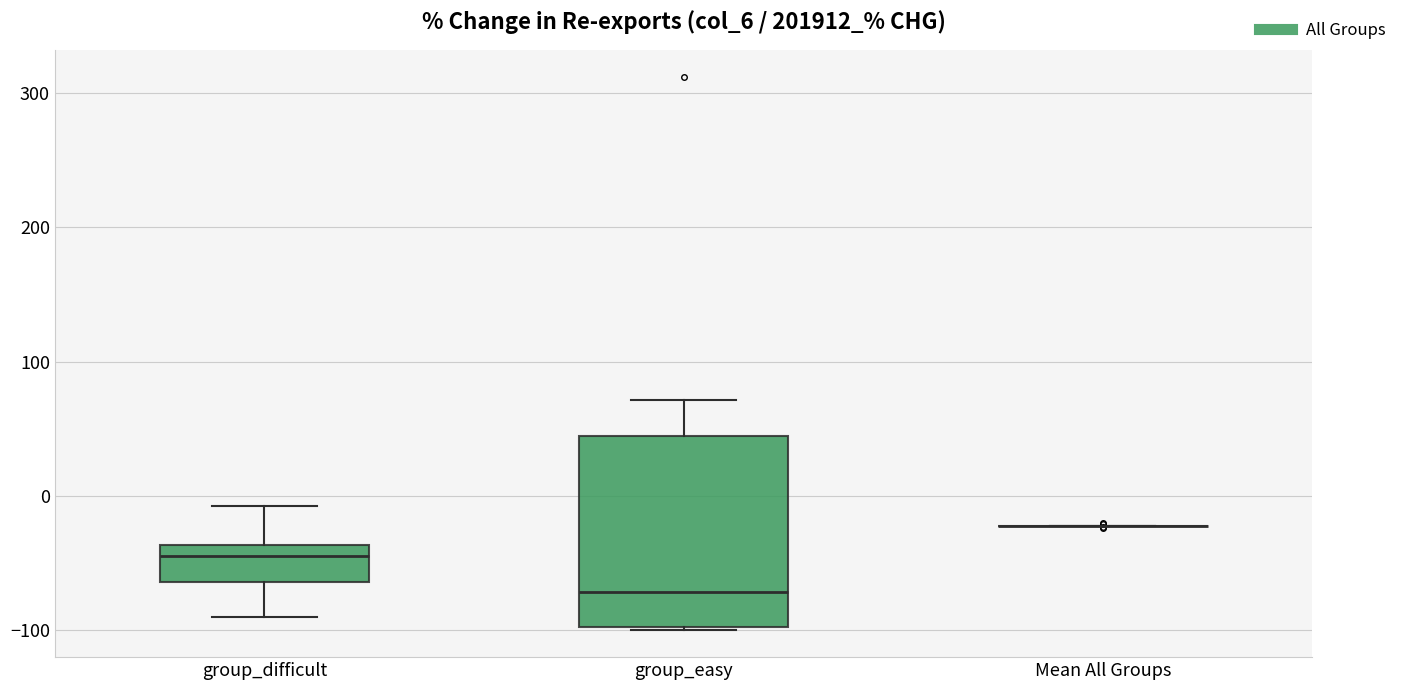

Comparing the boxes themselves (not the whiskers), which one is the tallest?

group_easy